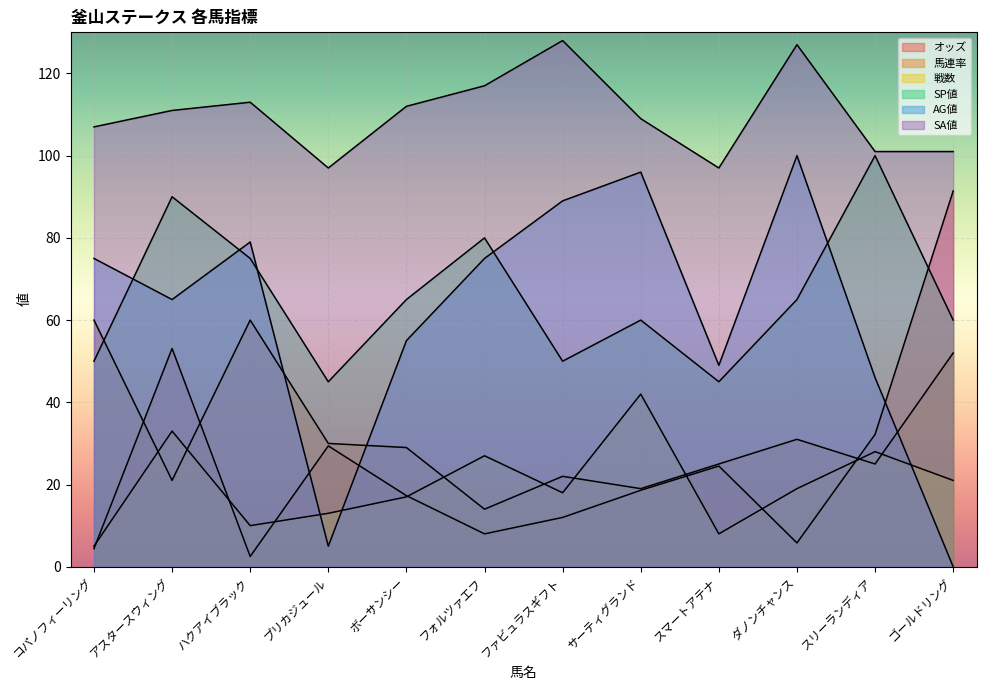

True or false: オッズ has more than 2 points higher than both neighbors.

True